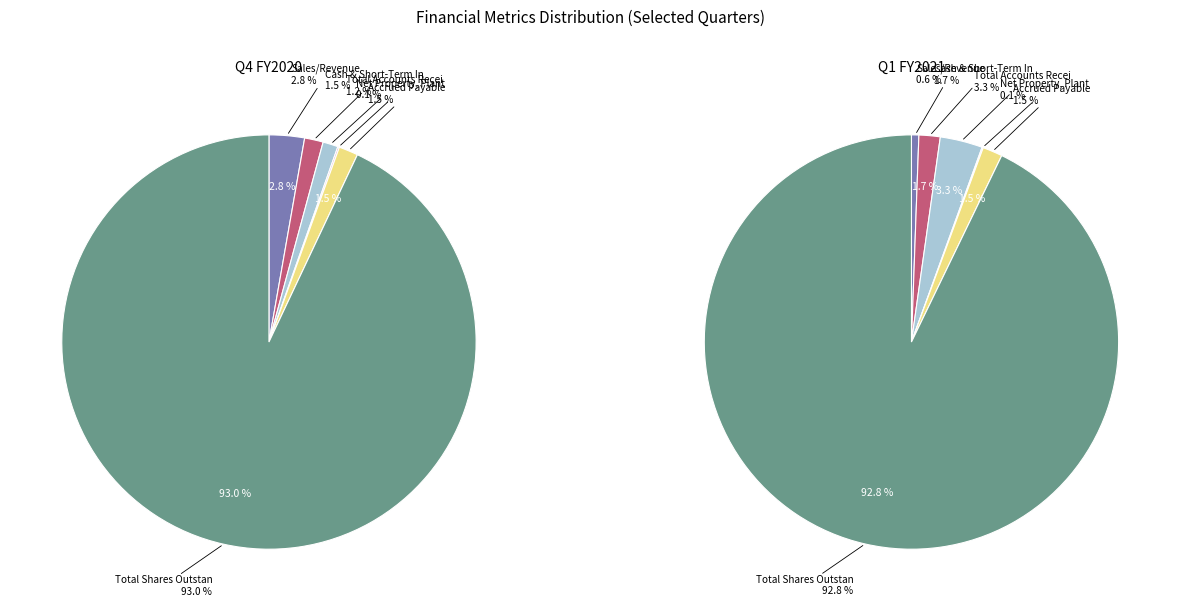

Combined, do Accrued Payable and Total Shares Outstanding account for over 50%?

Yes